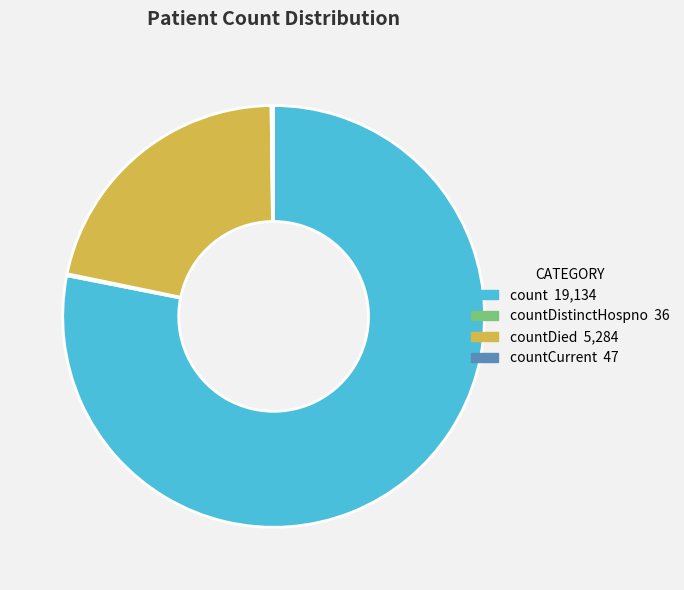

Is there any slice that represents more than half of the pie?

Yes